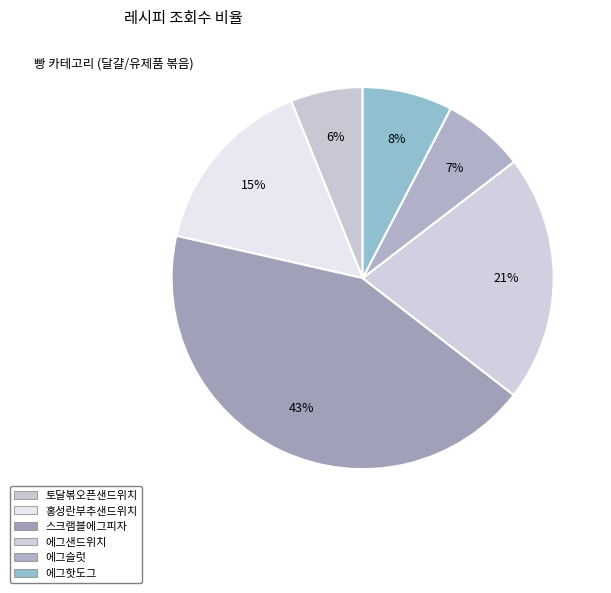

Which category has the smallest portion of the pie?

토달볶오픈샌드위치